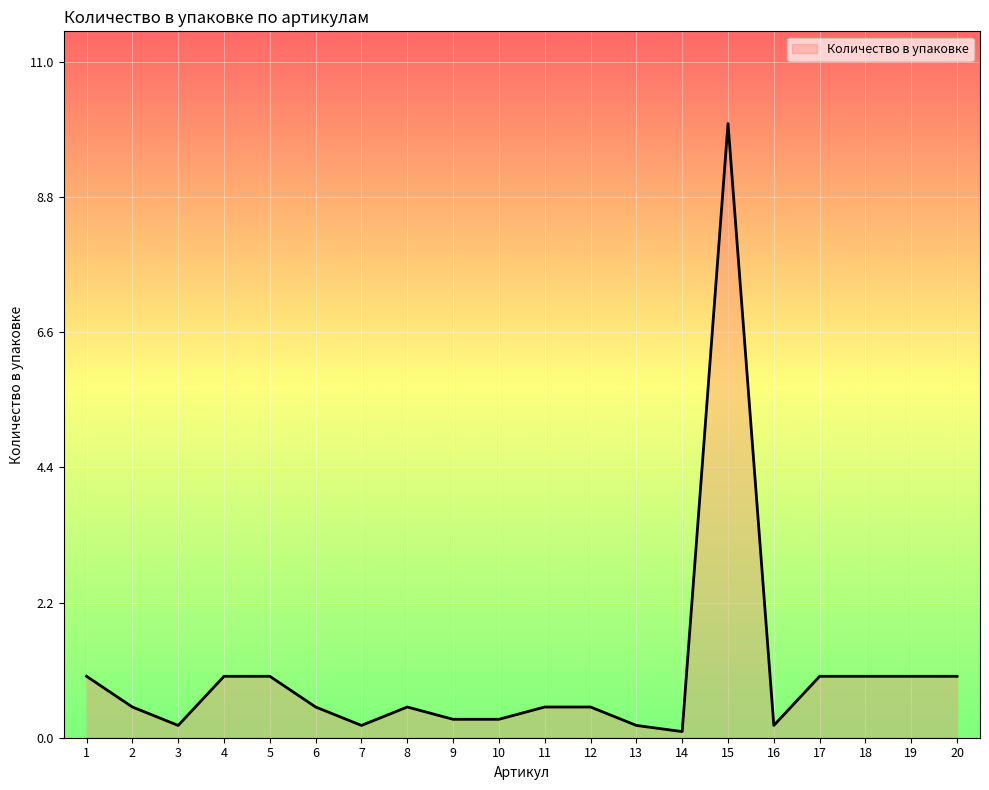

Reading right to left, extract all data points from this chart.

1.0	1.0	1.0	1.0	0.2	10.0	0.1	0.2	0.5	0.5	0.3	0.3	0.5	0.2	0.5	1.0	1.0	0.2	0.5	1.0